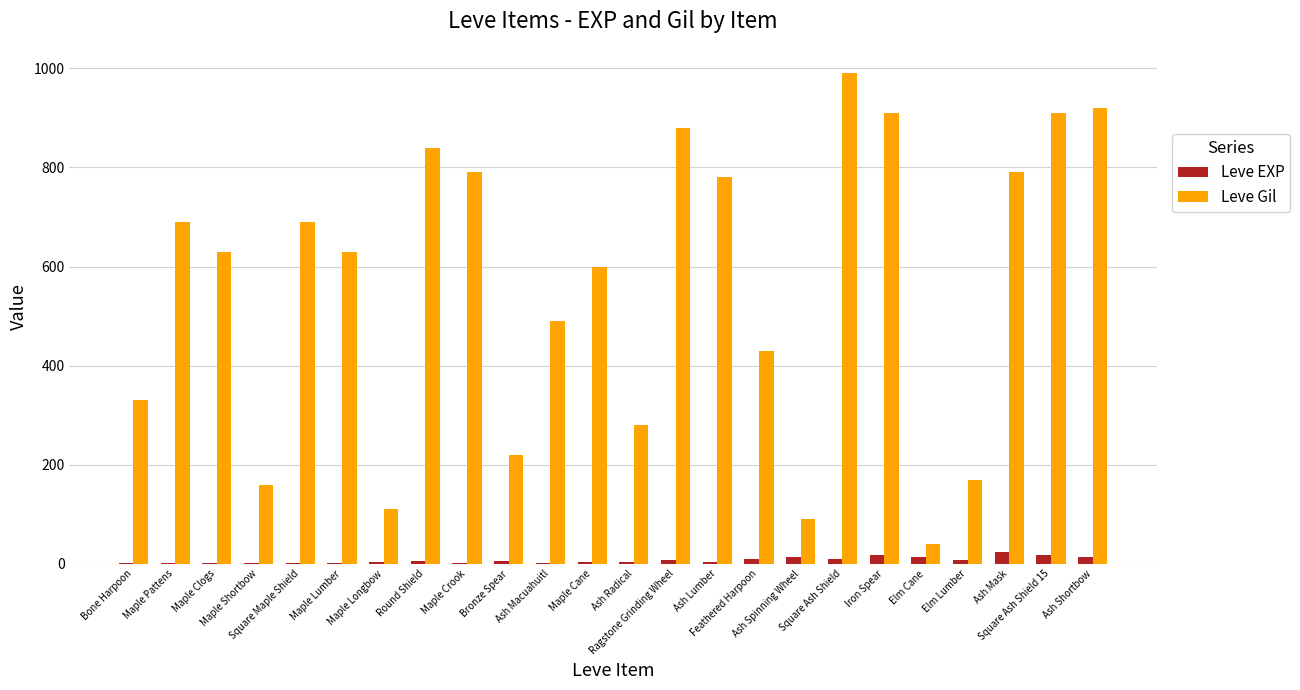

What is the maximum value shown in the chart?

990